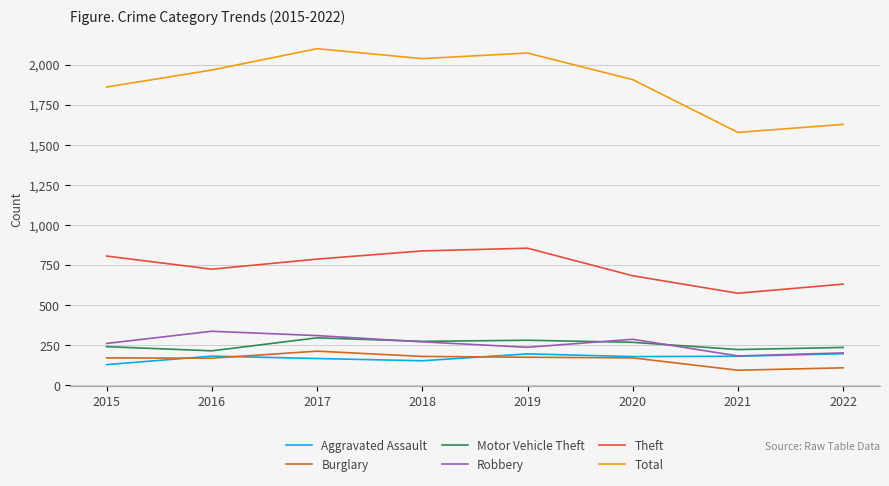

Does the chart have visible grid lines?

Yes